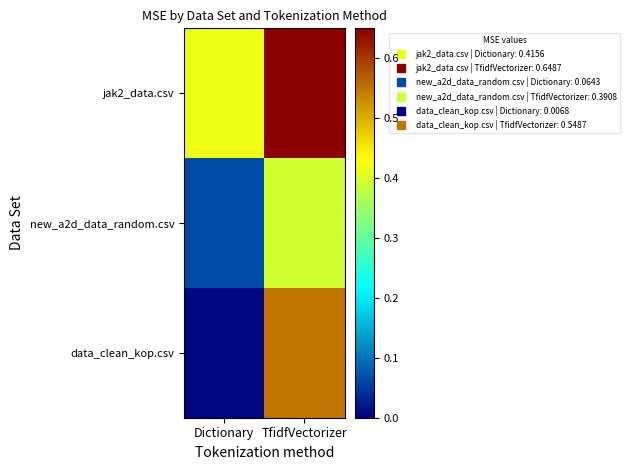

Reading left to right, what are all the values shown in this chart?

jak2_data.csv: Dictionary=0.4	TfidfVectorizer=0.6
new_a2d_data_random.csv: Dictionary=0.1	TfidfVectorizer=0.4
data_clean_kop.csv: Dictionary=0.0	TfidfVectorizer=0.5